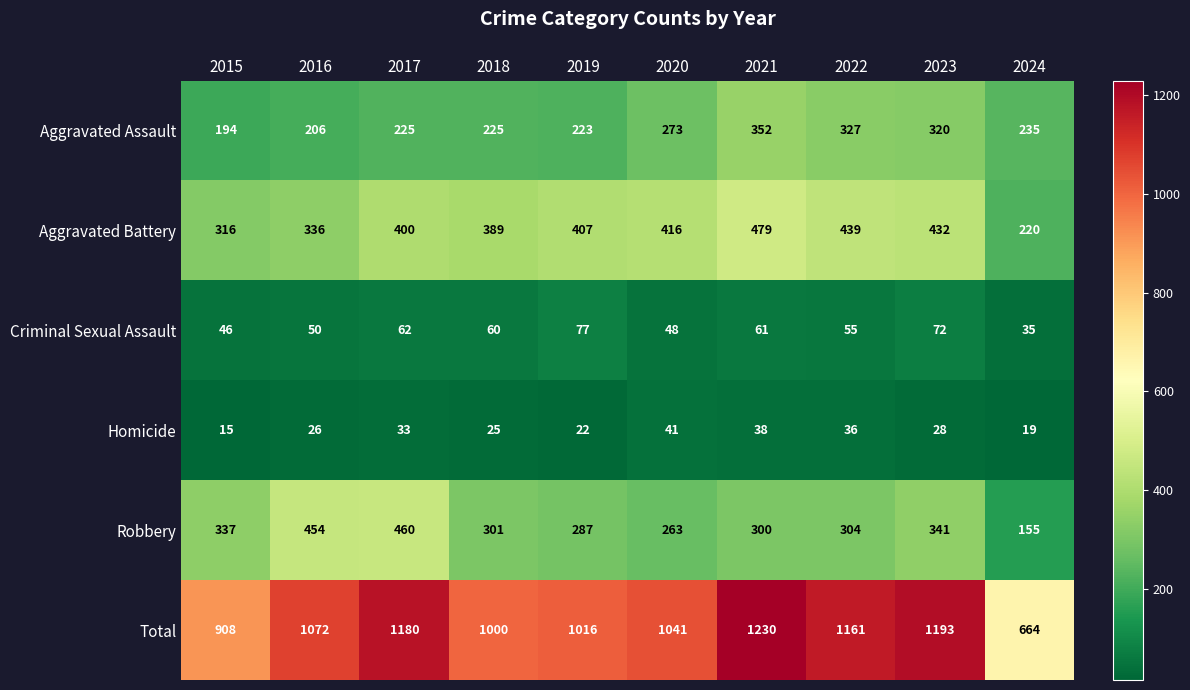

Which series has the largest total across all categories?

Total